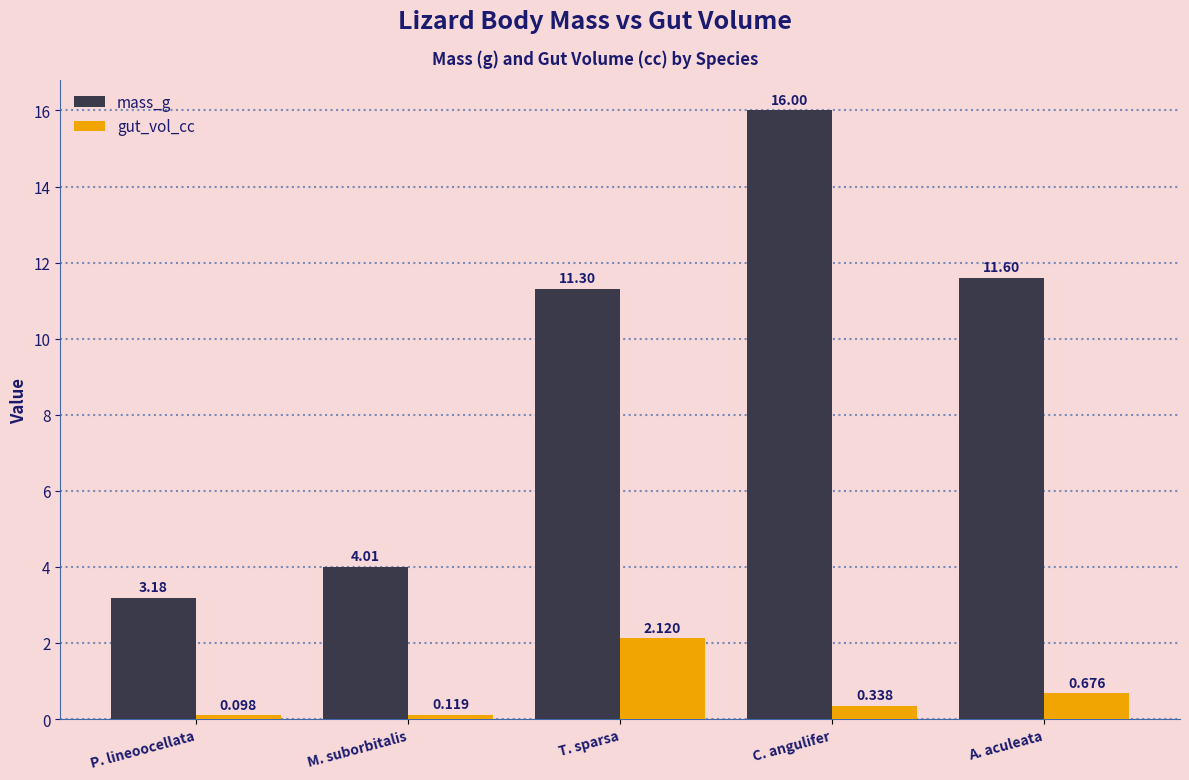

Which series has the largest total across all categories?

mass_g